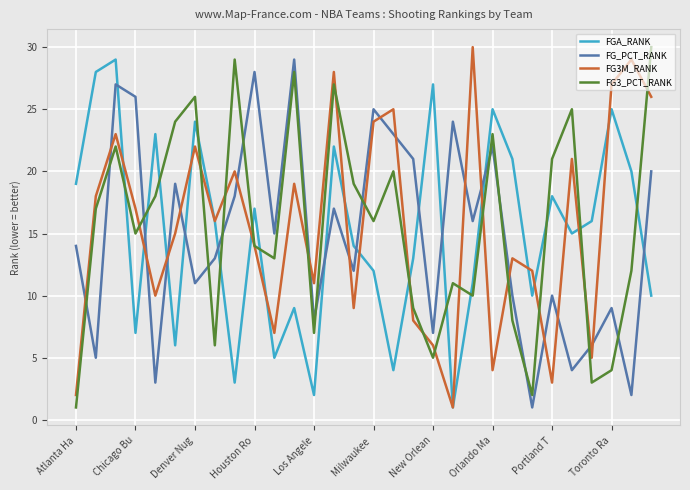

True or false: FGA_RANK and FG3_PCT_RANK intersect in this chart.

True